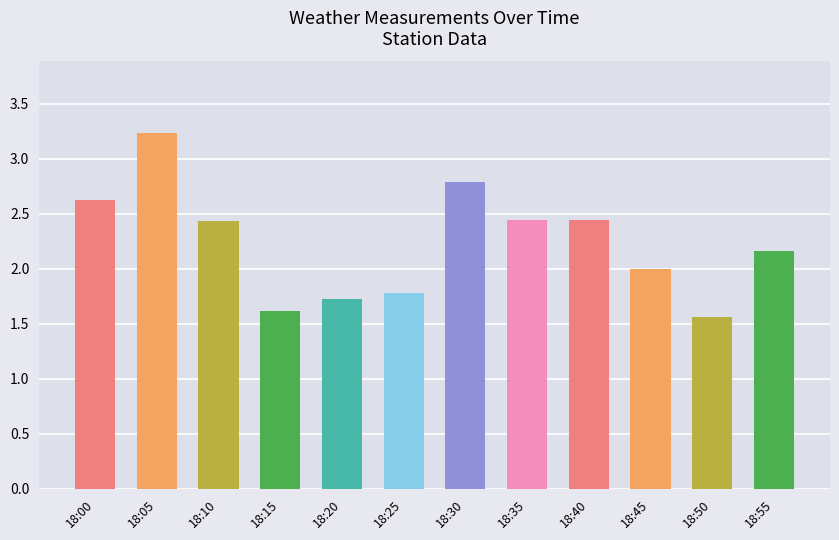

What is the change in value from 18:05 to 18:25?

-1.5